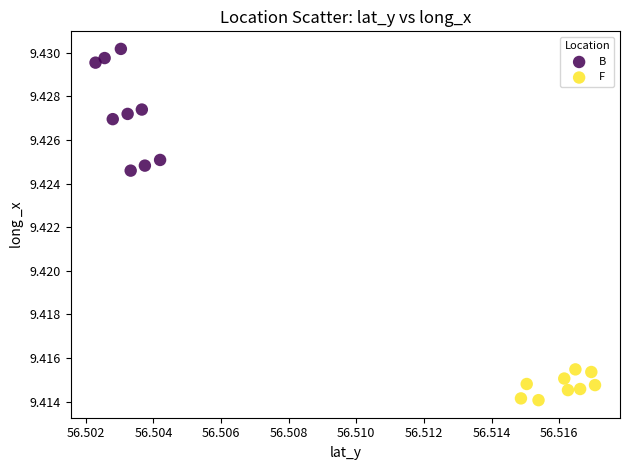

Which series has the widest spread of Y values?

B